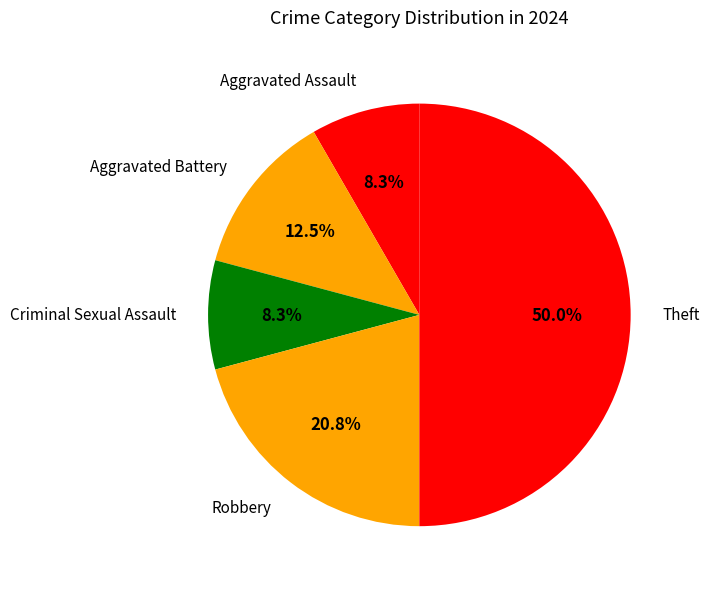

Approximately how many times larger is the value at Aggravated Assault compared to Aggravated Battery?

0.7